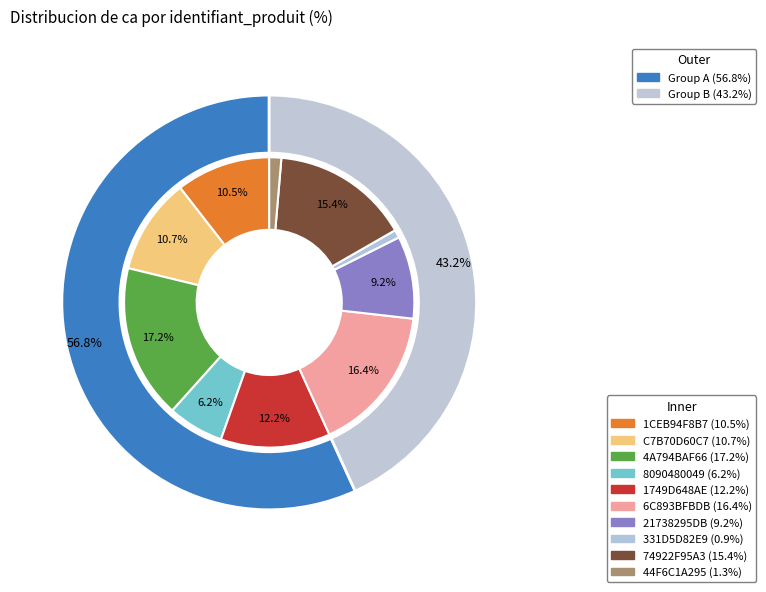

To the nearest percent, what is the difference between the largest and smallest slice percentages?

16%